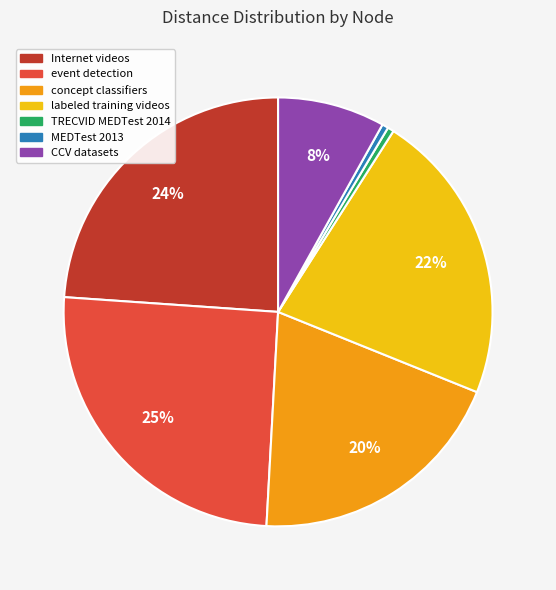

Do Internet videos and MEDTest 2013 together represent more than half of the pie?

No